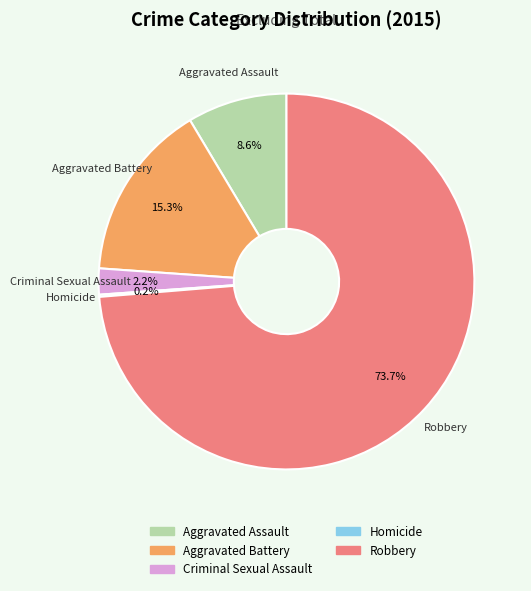

Is it true that Aggravated Battery is 1% of the pie?

False